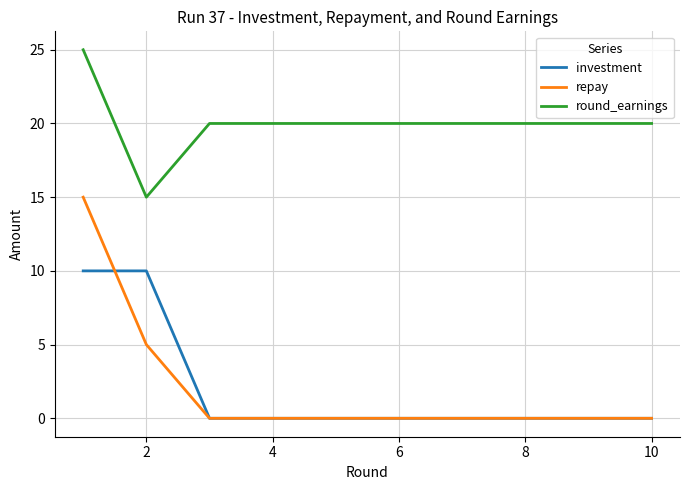

What are all the series names shown in the legend?

investment, repay, round_earnings